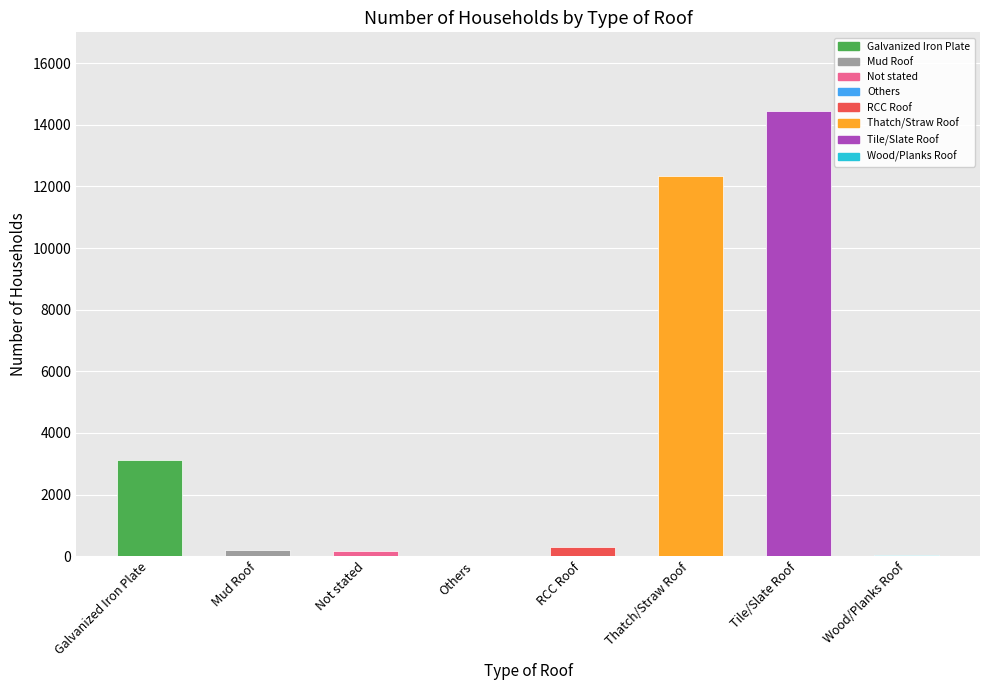

The value at Others is 11. True or false?

True